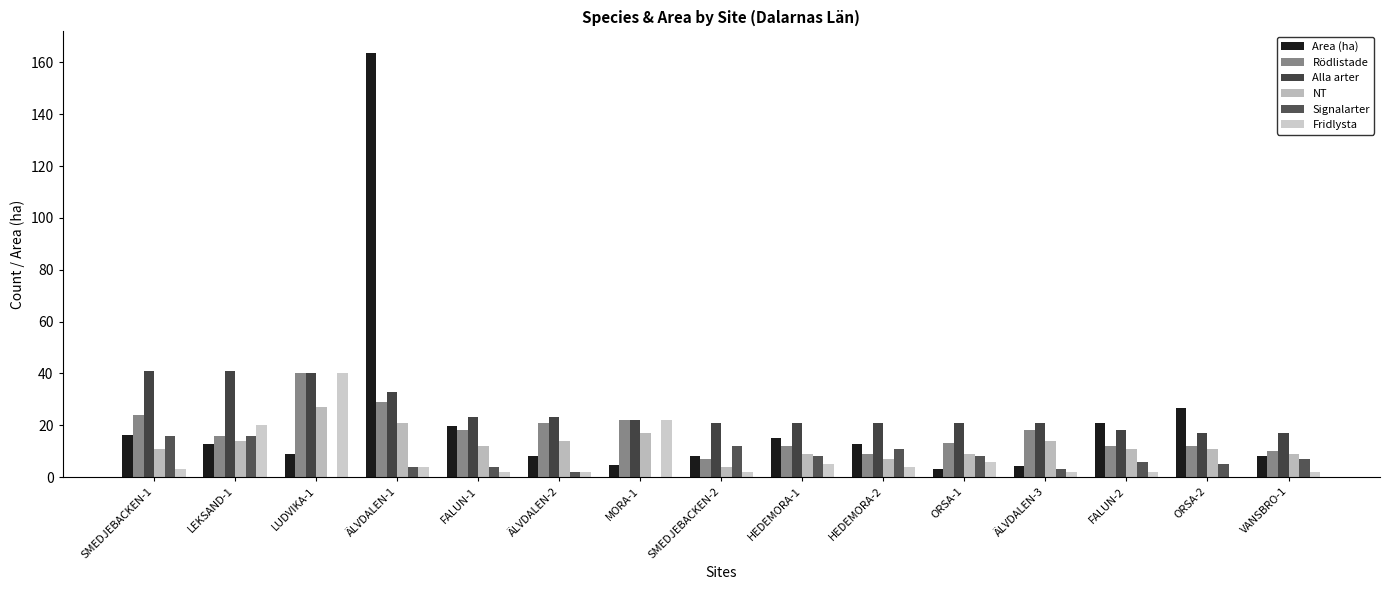

Are the bars grouped side by side (vs. stacked)?

Yes